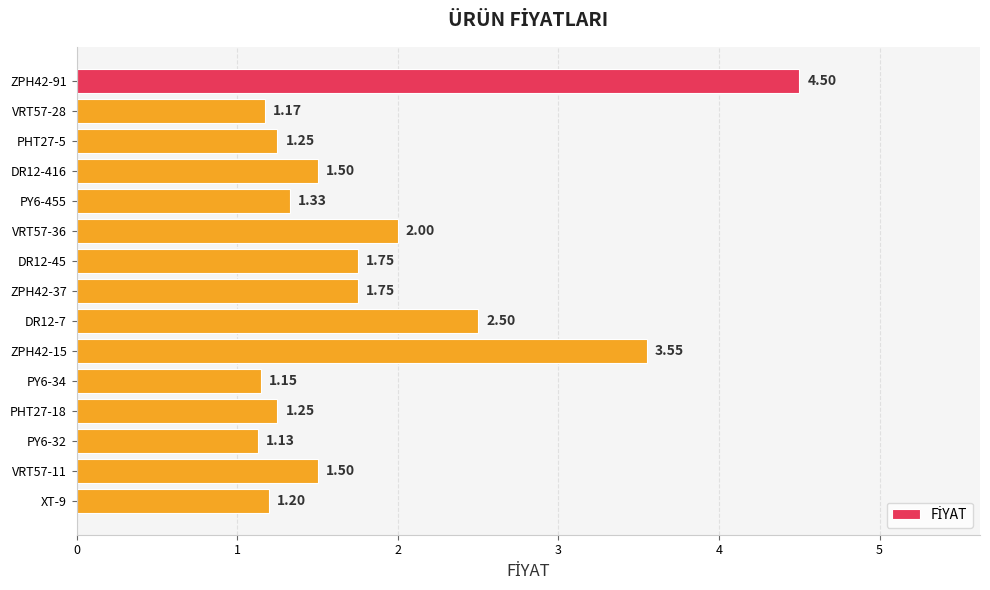

What is the change in value from DR12-416 to XT-9?

-0.3